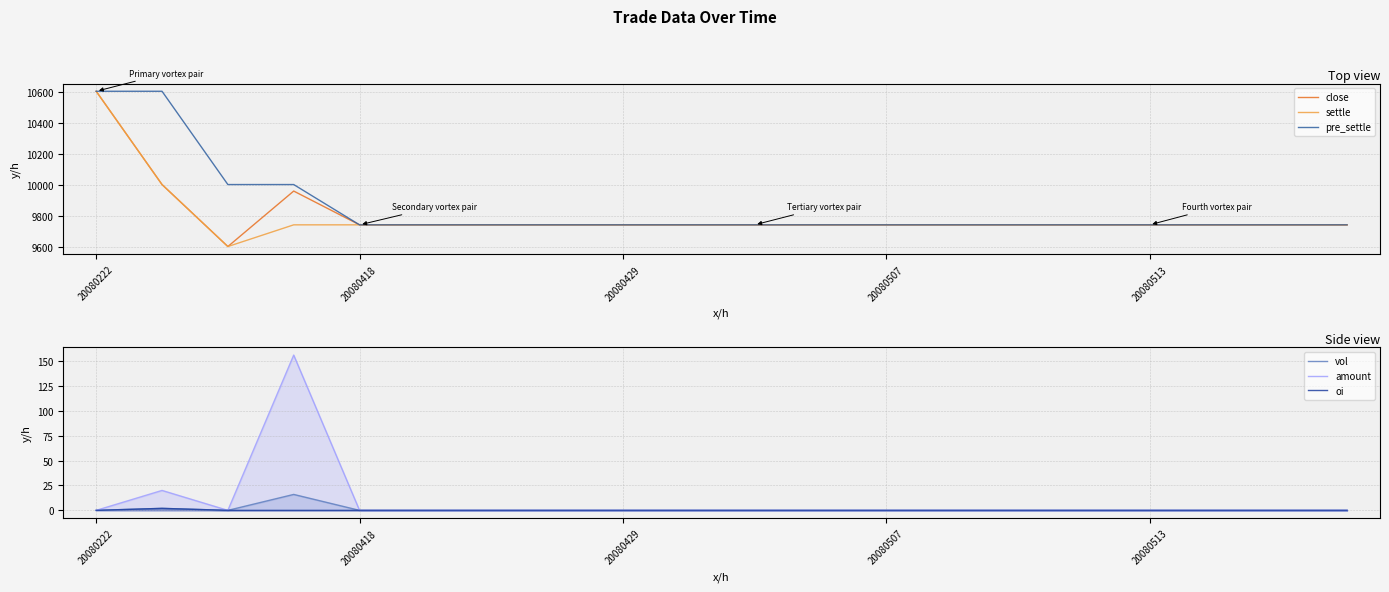

At how many categories does at least one series exceed 5544?

20